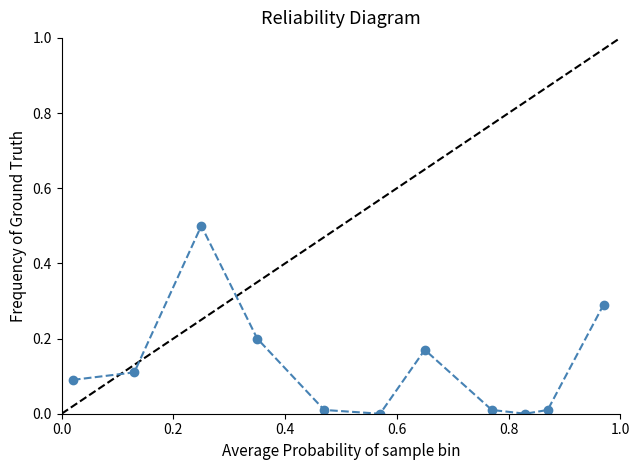

Does the chart have visible grid lines?

No